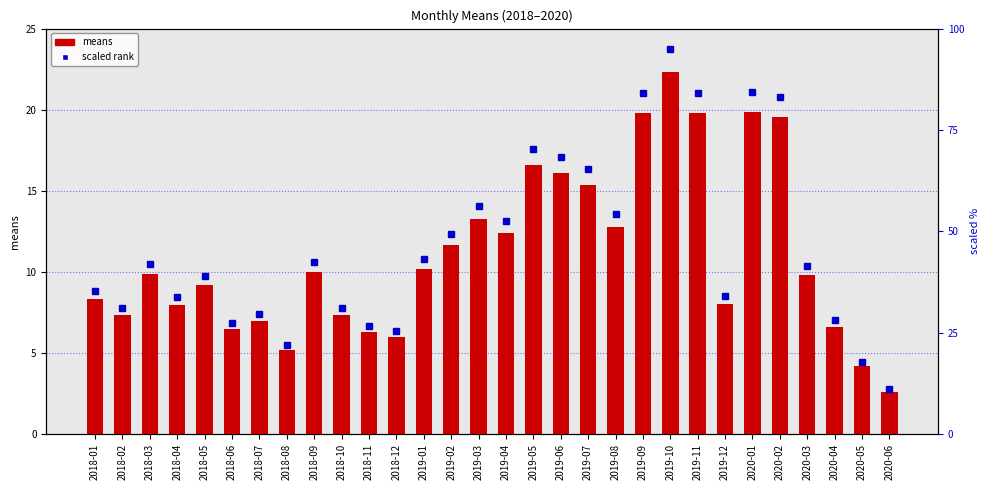

Which has a higher value, 2020-02 or 2018-09?

2020-02